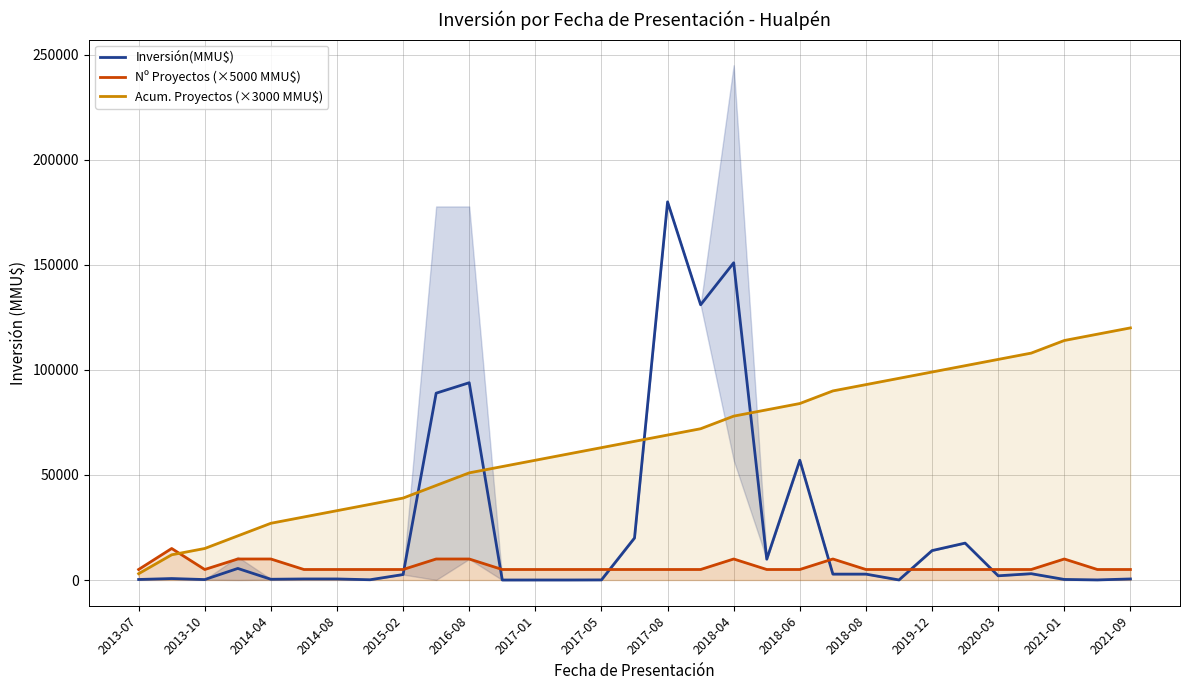

Which category has the highest value in the Inversión(MMU$) series?

2017-08